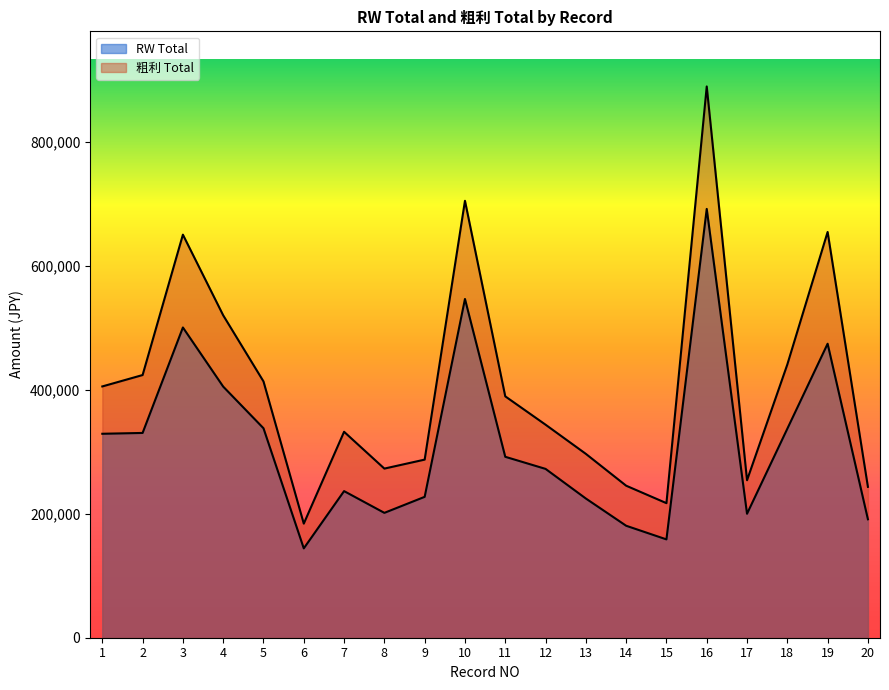

What is the sum of the 粗利 Total values at 8 and 9?

560571.5